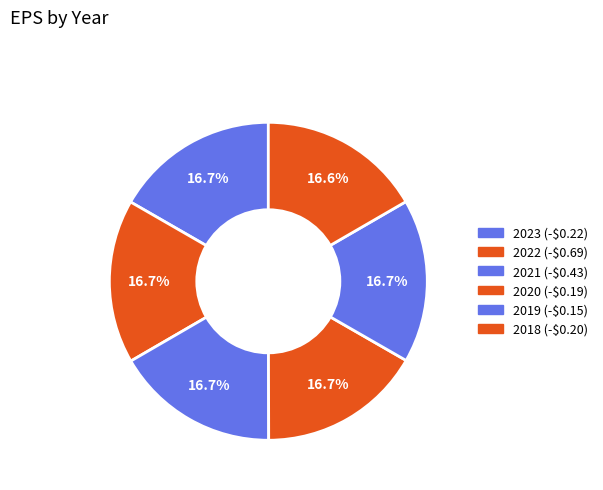

Count the number of slices in the pie.

6